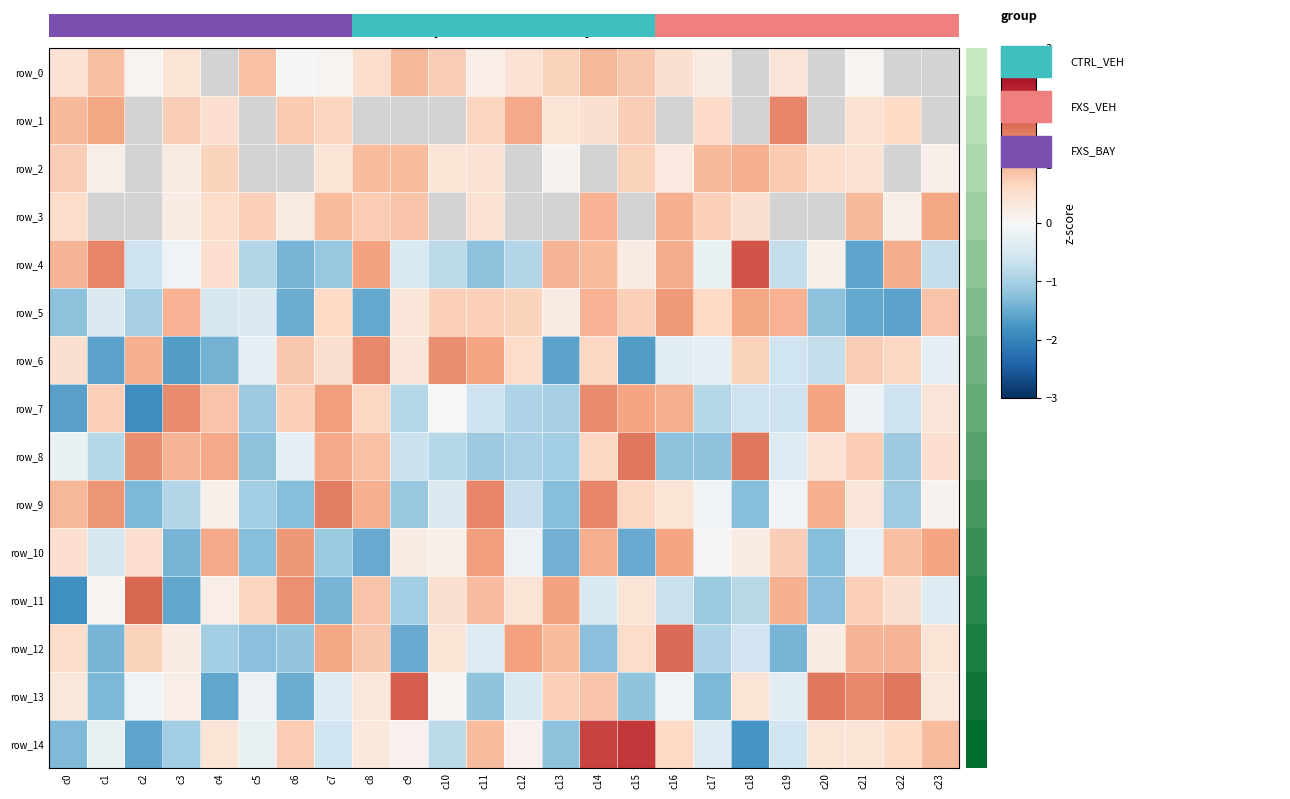

What is the difference between the maximum and second lowest values in the row_8 series?

2.8